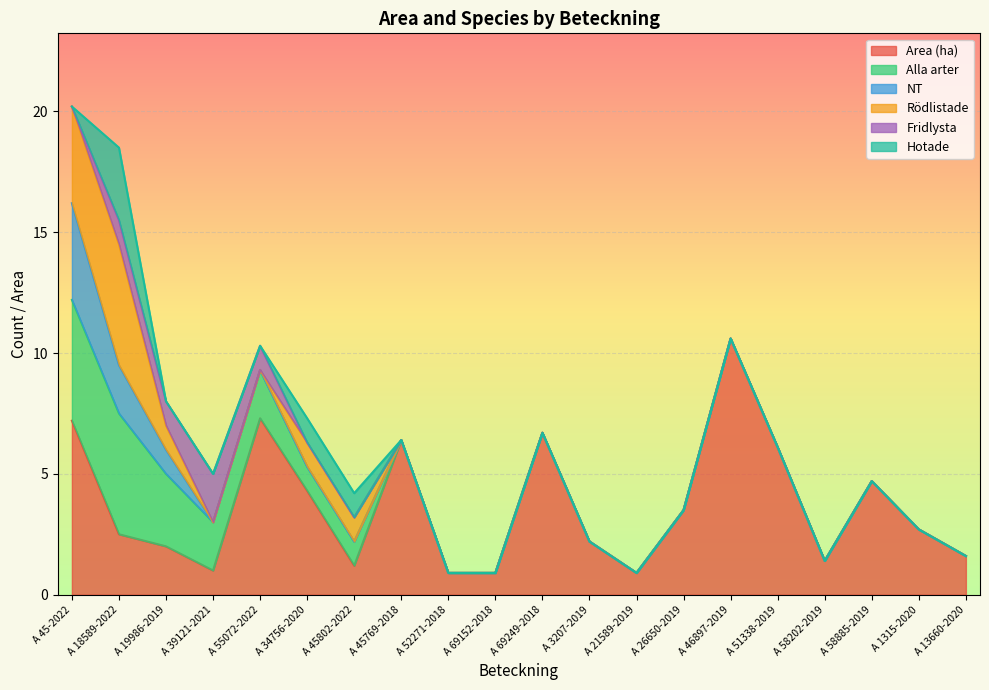

How many data points in NT are above 0?

3